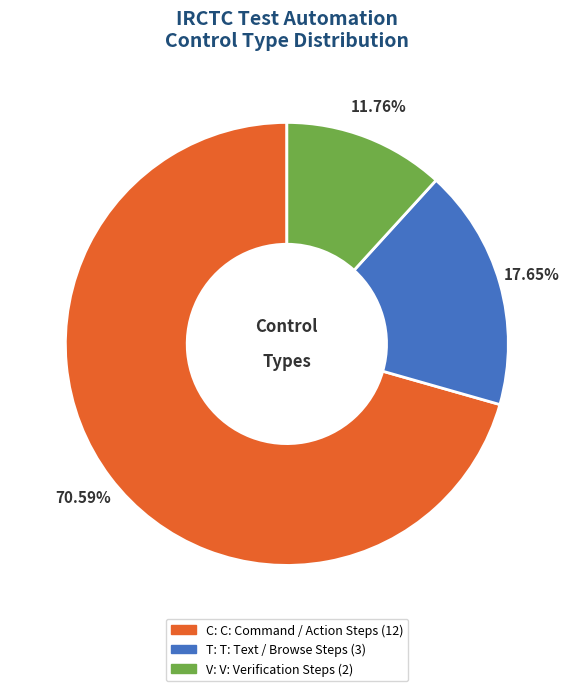

True or false: V accounts for 12% of the total.

True